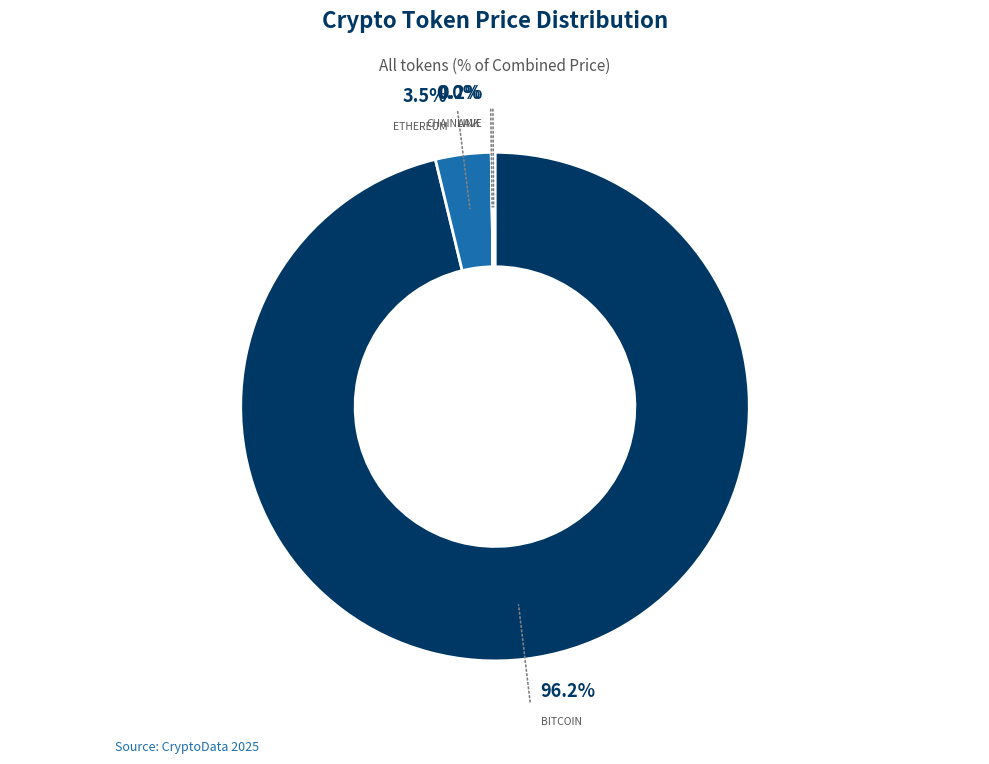

To the nearest percent, what is the average slice percentage?

25%